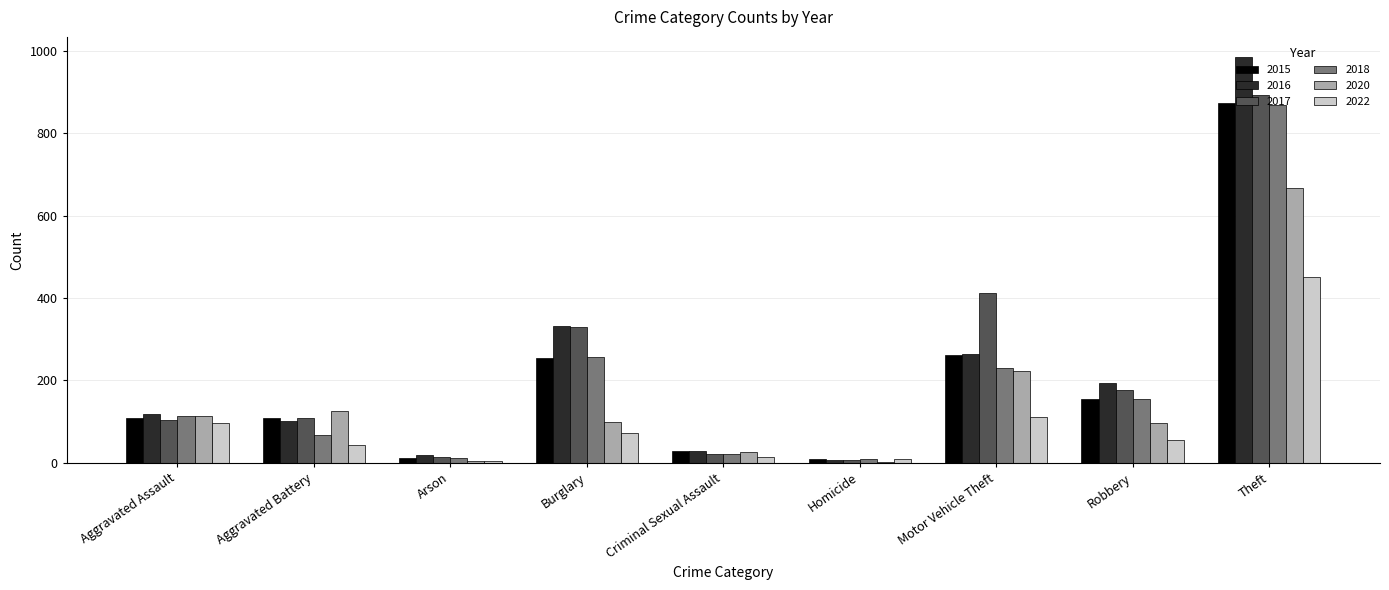

What is the difference between the 2018 values at Aggravated Battery and Robbery?

88